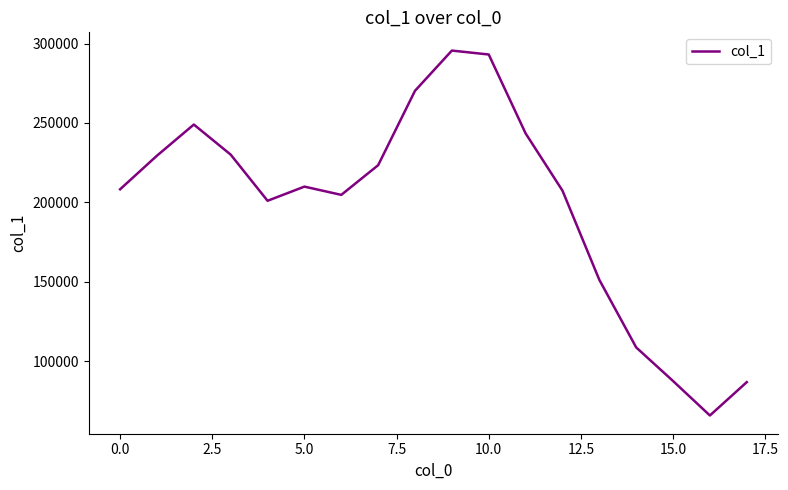

What is the maximum value shown in the chart?

295612